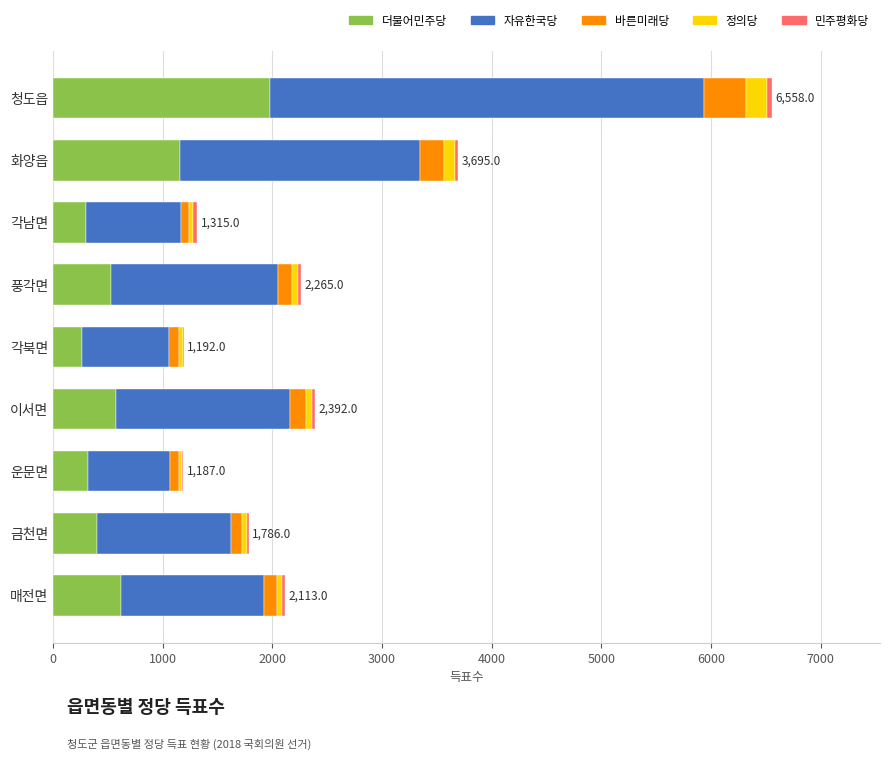

Is it true that 더불어민주당 equals 920 at 풍각면?

False